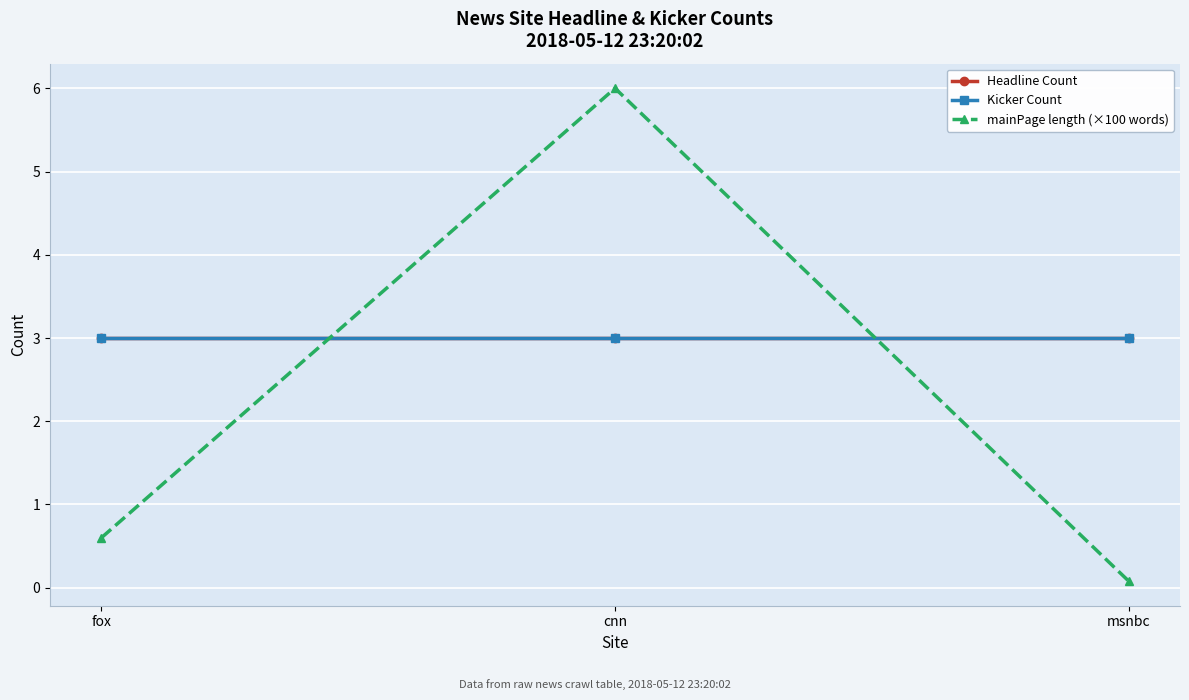

Between fox and msnbc, which is larger?

fox